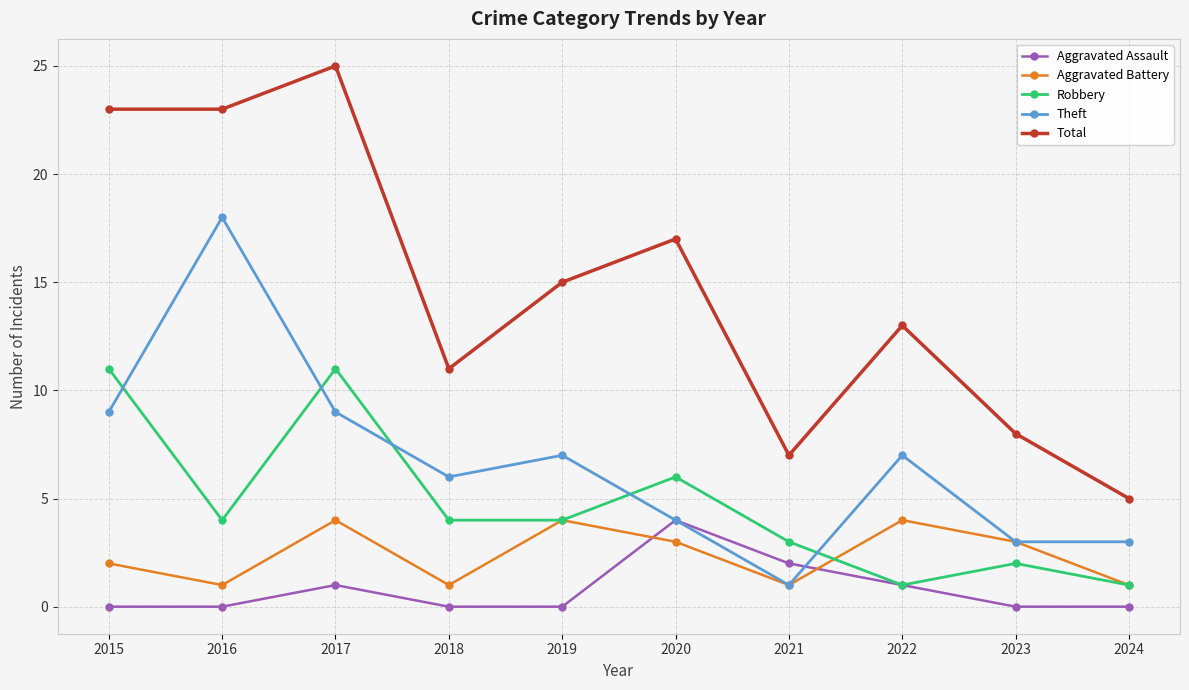

Reading left to right, list all the values displayed in this chart.

Aggravated Assault: 0	0	1	0	0	4	2	1	0	0
Aggravated Battery: 2	1	4	1	4	3	1	4	3	1
Robbery: 11	4	11	4	4	6	3	1	2	1
Theft: 9	18	9	6	7	4	1	7	3	3
Total: 23	23	25	11	15	17	7	13	8	5